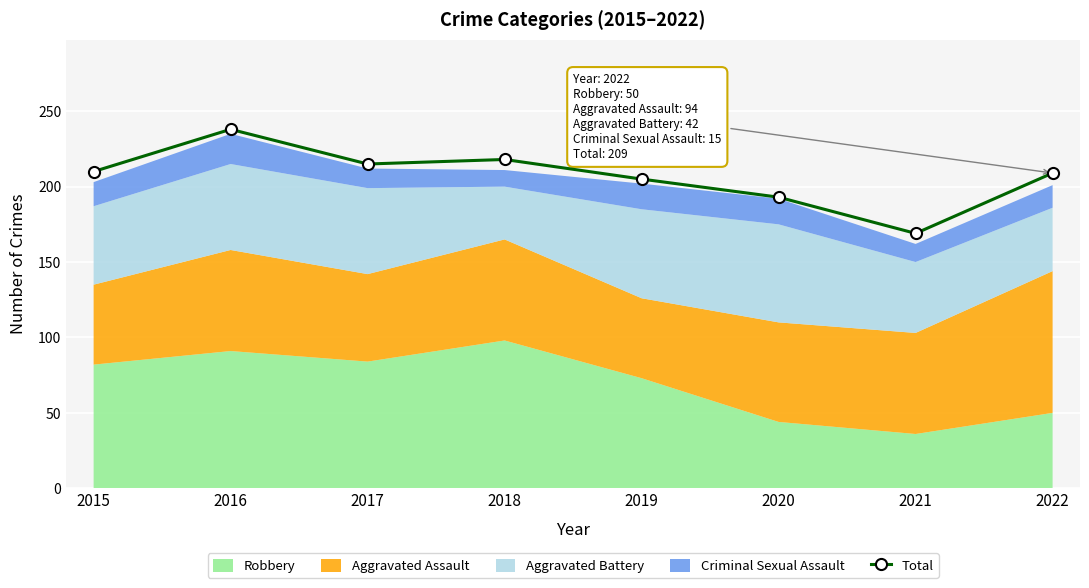

What is the value of the 8th point from the left?

209